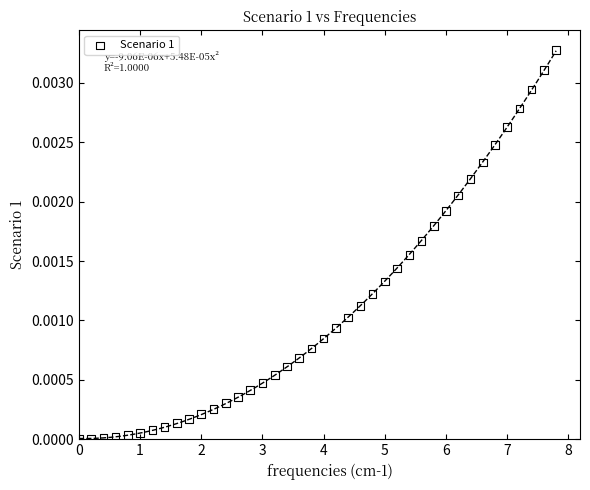

What is the range of X values (max minus min)?

7.8